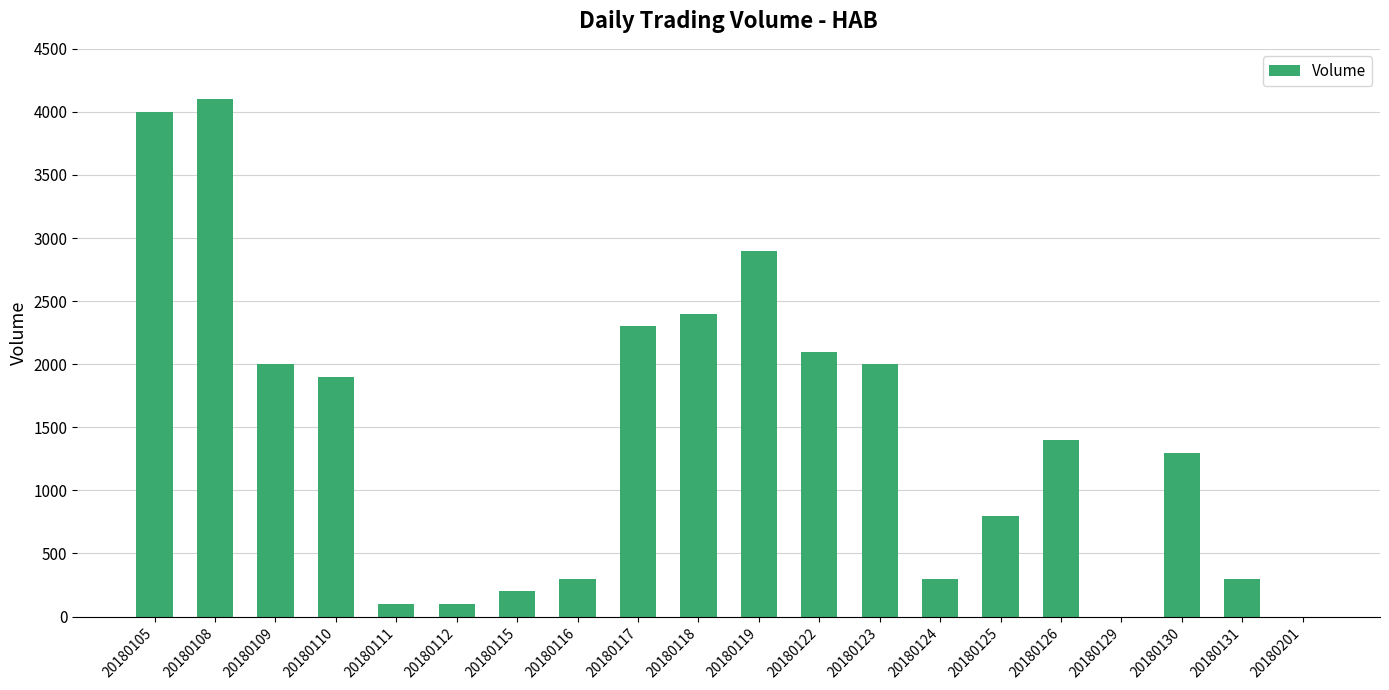

The chart shows a value of 4793 at 20180119. True or false?

False